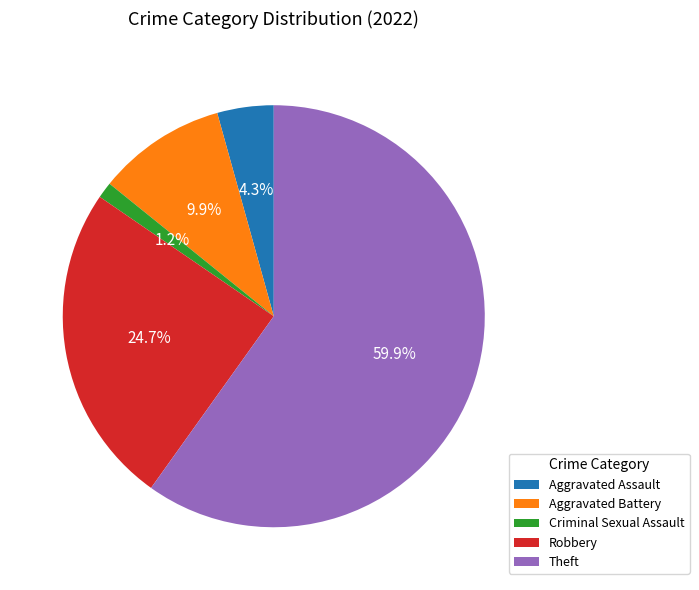

The Criminal Sexual Assault slice represents 11% of the pie. True or false?

False